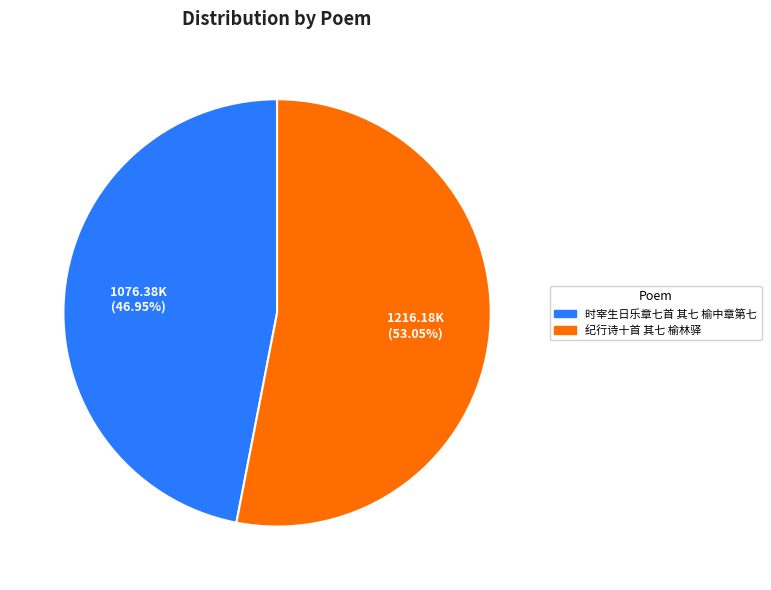

To the nearest percent, what is the combined percentage of 时宰生日乐章七首 其七 榆中章第七 and 纪行诗十首 其七 榆林驿?

100%